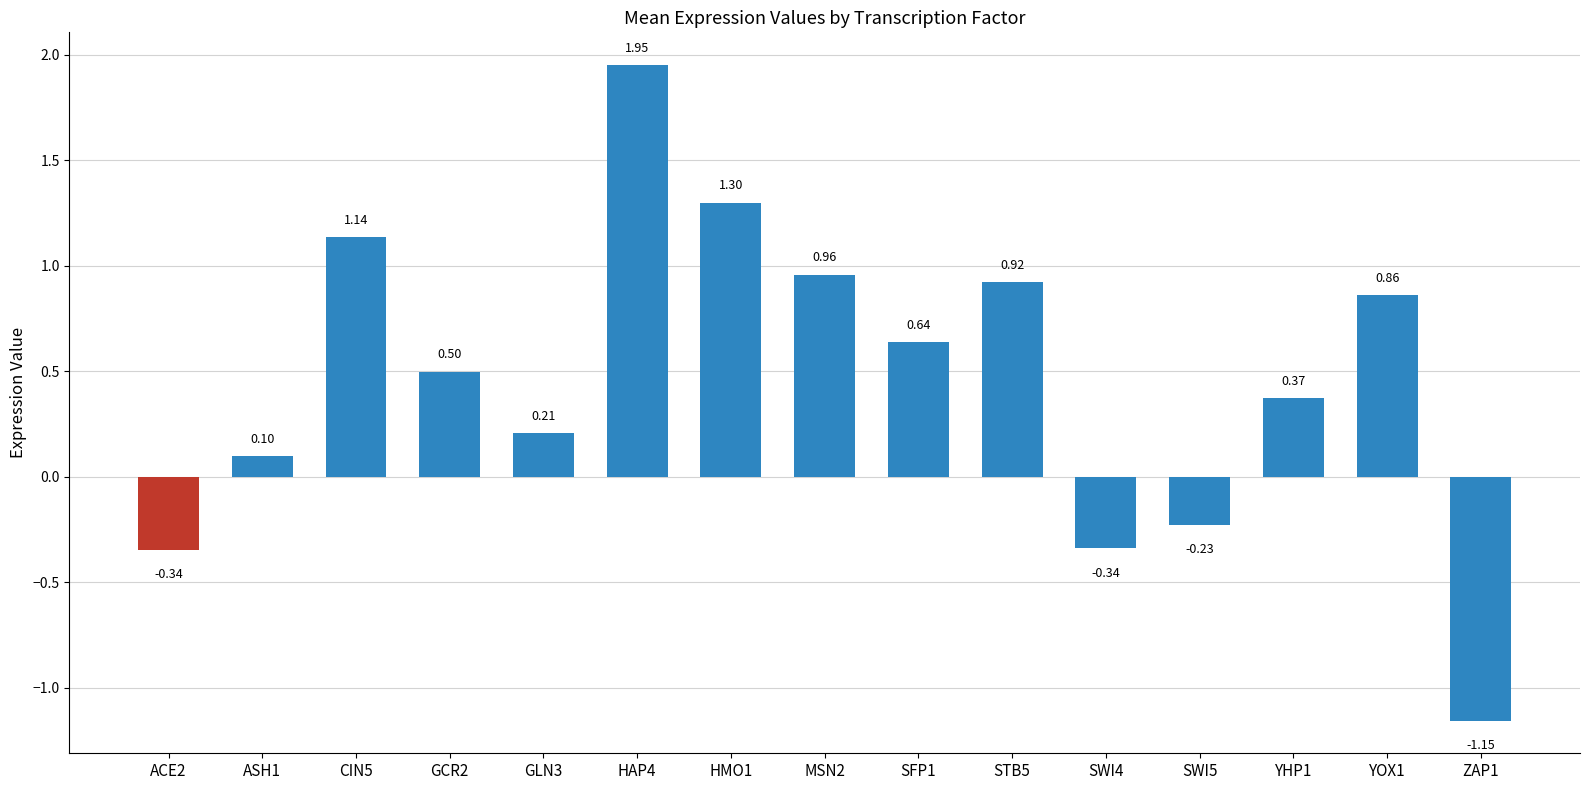

How many bars are there in total?

15